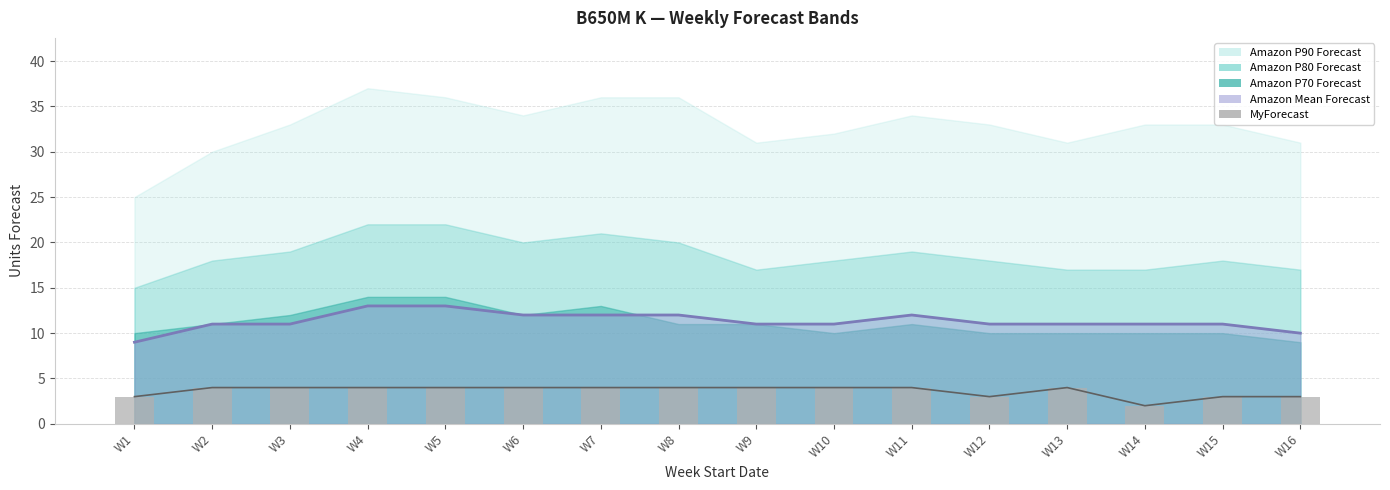

At which label is the value closest to 3?

W1